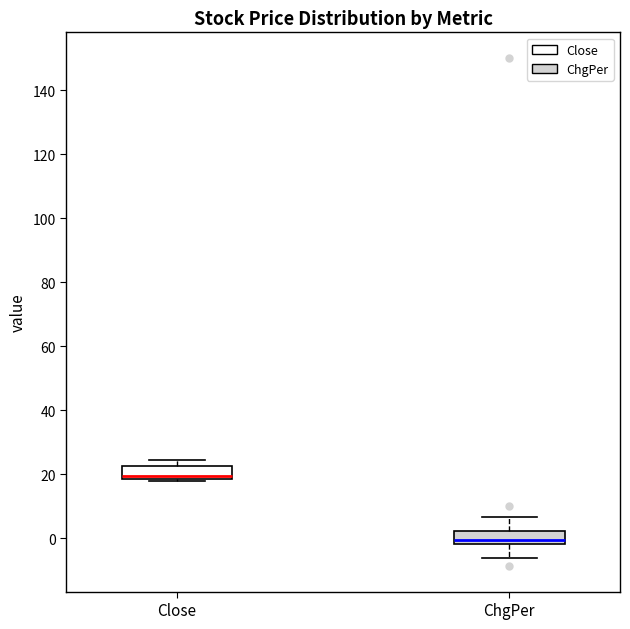

Reading left to right, transcribe this box plot: for each box, give where its median line is, the range the box spans, and where its two whiskers end, as read against the y-axis. The values are not printed on the chart, so give them approximately, as read against the axis.

Close: median 20, box 18 to 22, whiskers 18 (just below the box's lower edge) to 24
ChgPer: median 0, box -2 to 2, whiskers -6 to 6